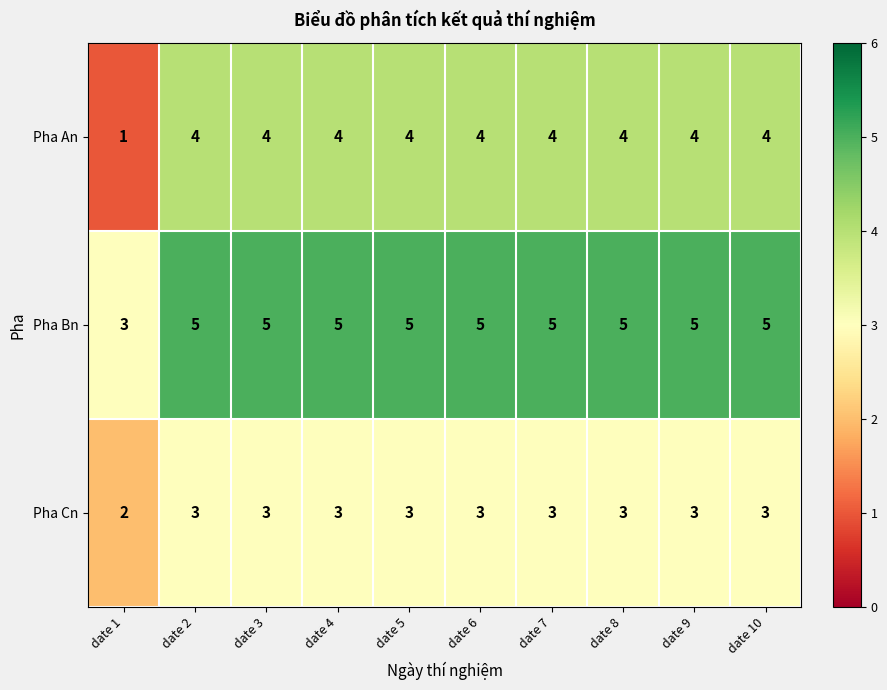

What is the maximum value shown in the chart?

5